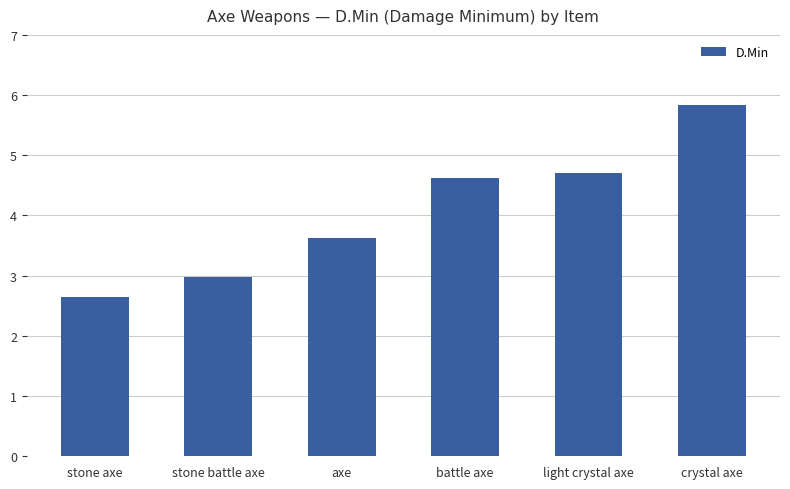

What is the label of the 6th bar from the right?

stone axe